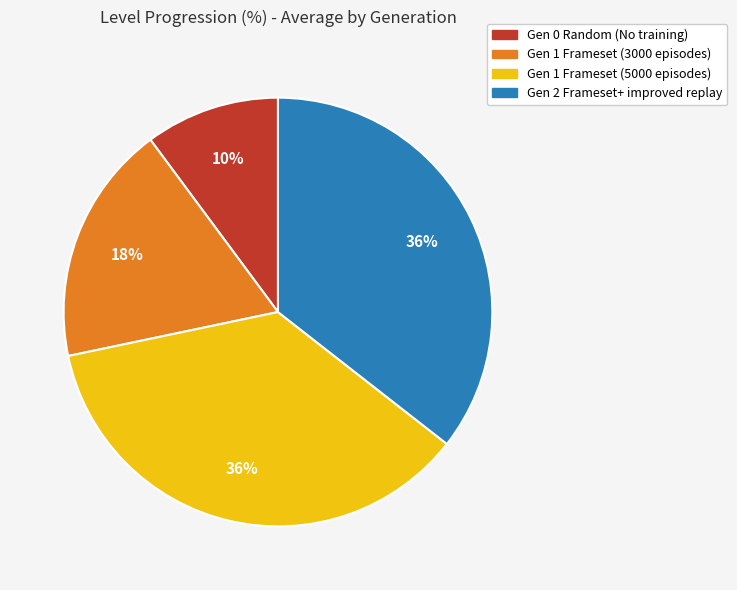

Which slice is the smallest?

Gen 0 Random (No training)